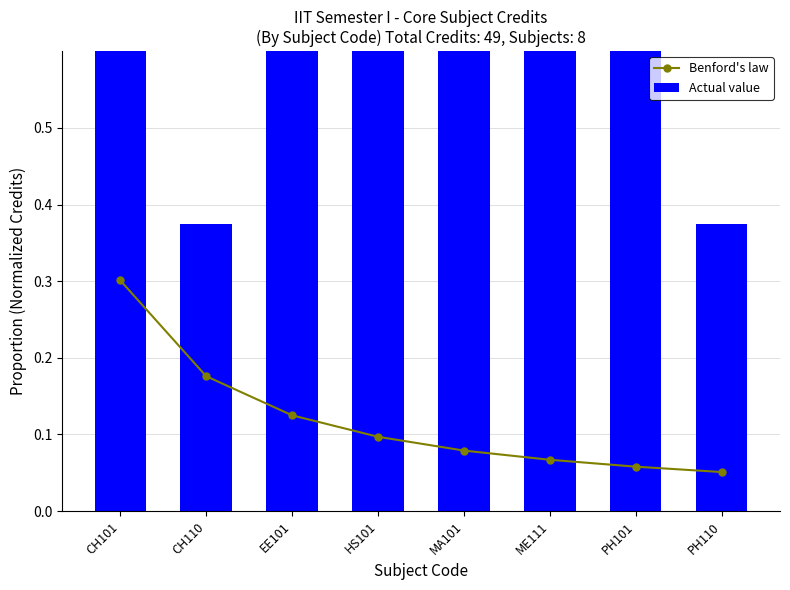

At PH110, list the series in order from largest to smallest.

Actual value, Benford's law